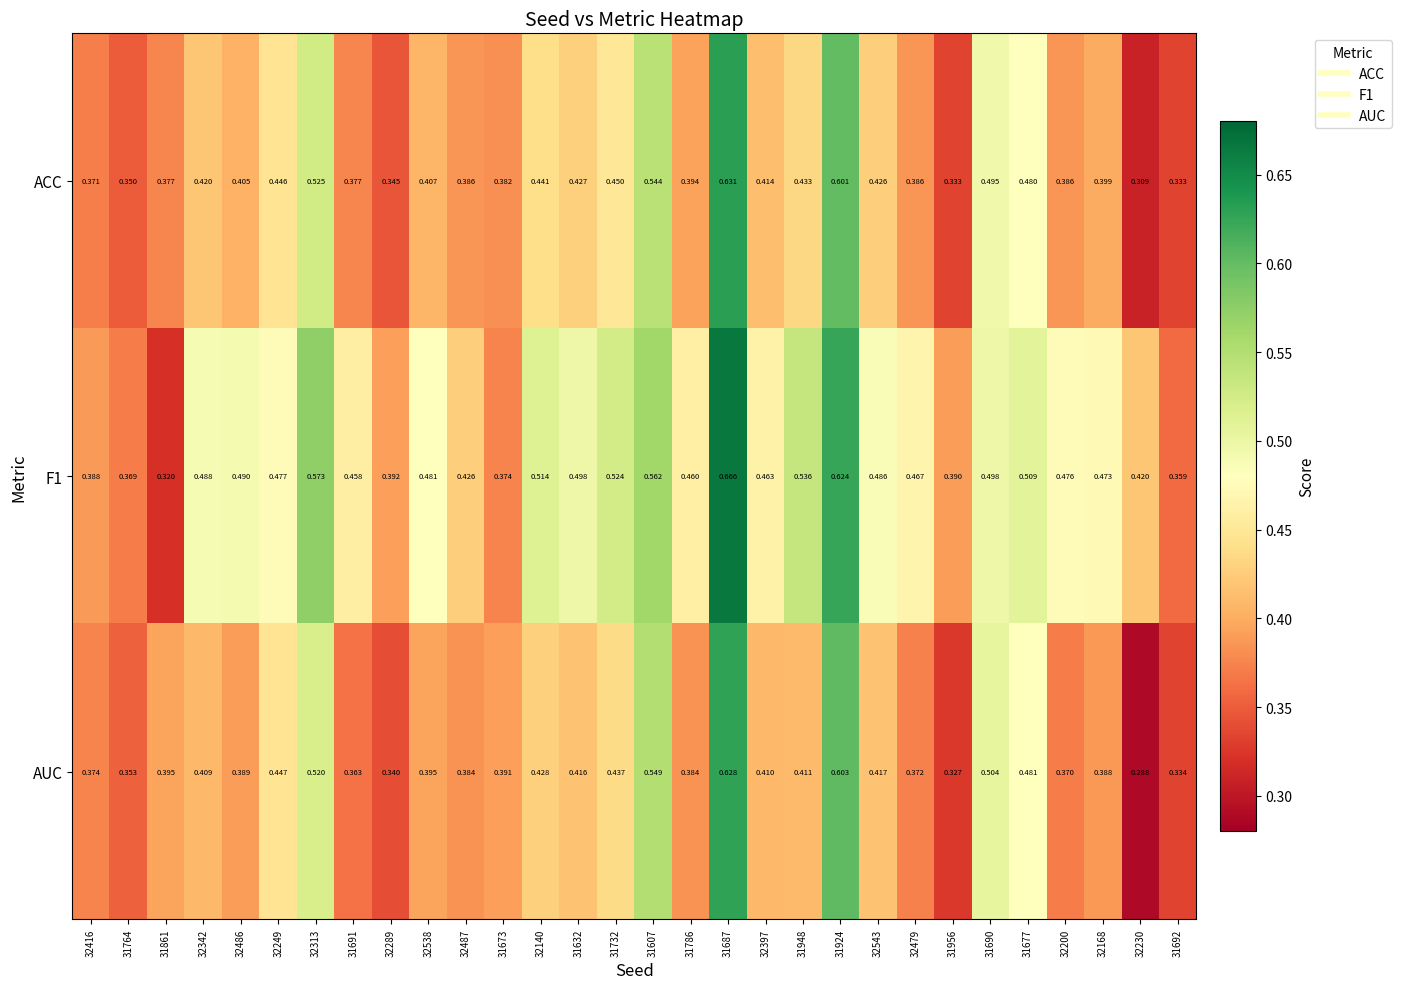

Is the value of F1 at 31607 greater than the value of AUC at 32200?

Yes